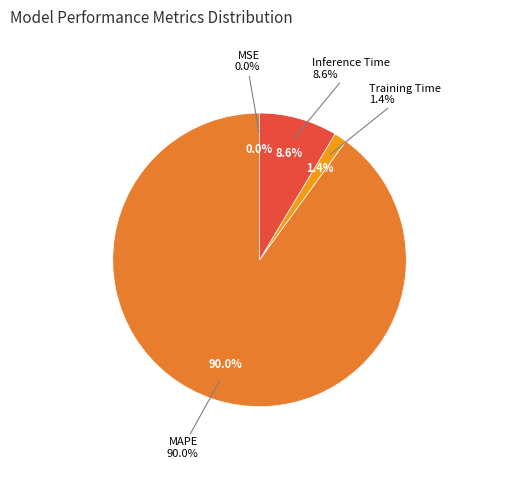

What percentage do Training Time and Inference Time together represent?

10.0%